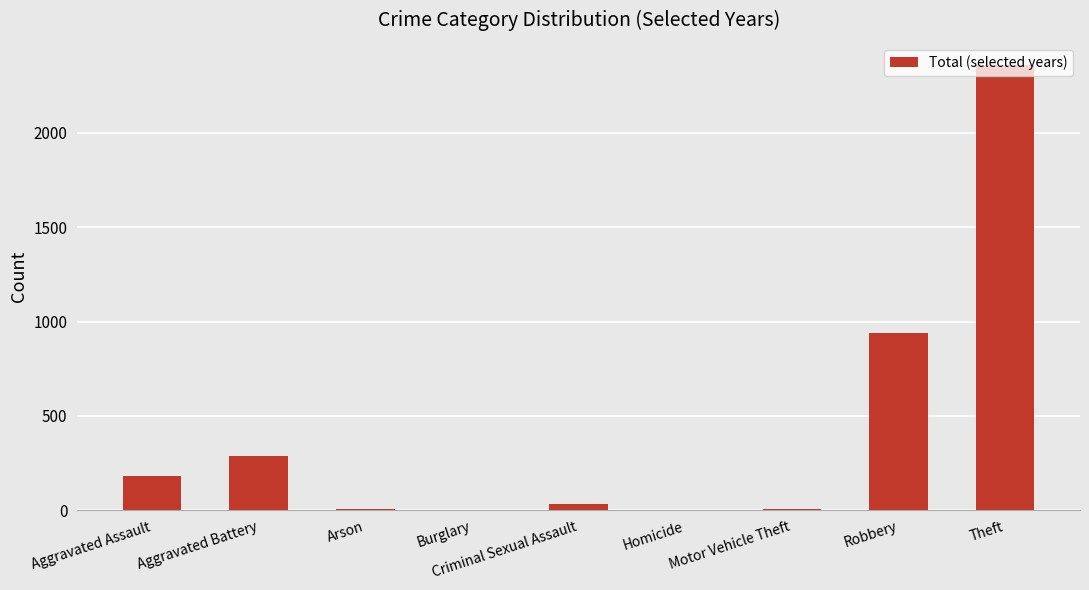

Approximately how many times larger is the value at Robbery compared to Theft?

0.4